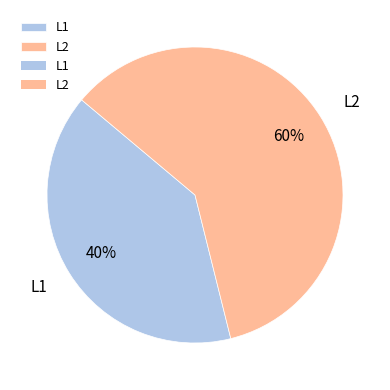

Is it true that L2 is 60% of the pie?

True